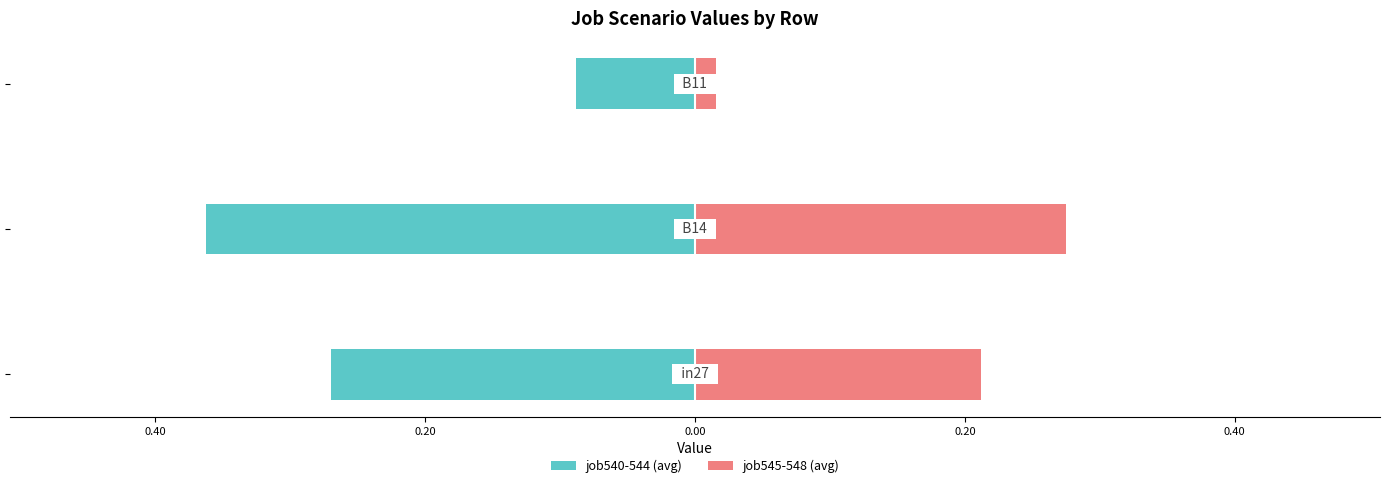

What is the sum of all job545-548 (avg) values?

0.5